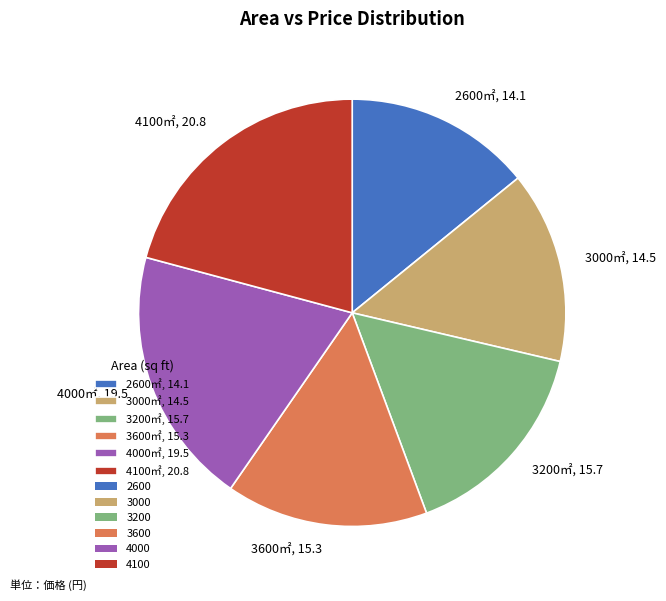

Which category has the biggest portion of the pie?

4100㎡, 20.8